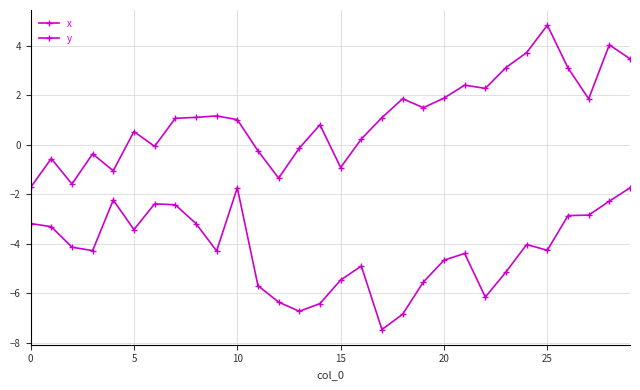

Does the chart have visible grid lines?

Yes